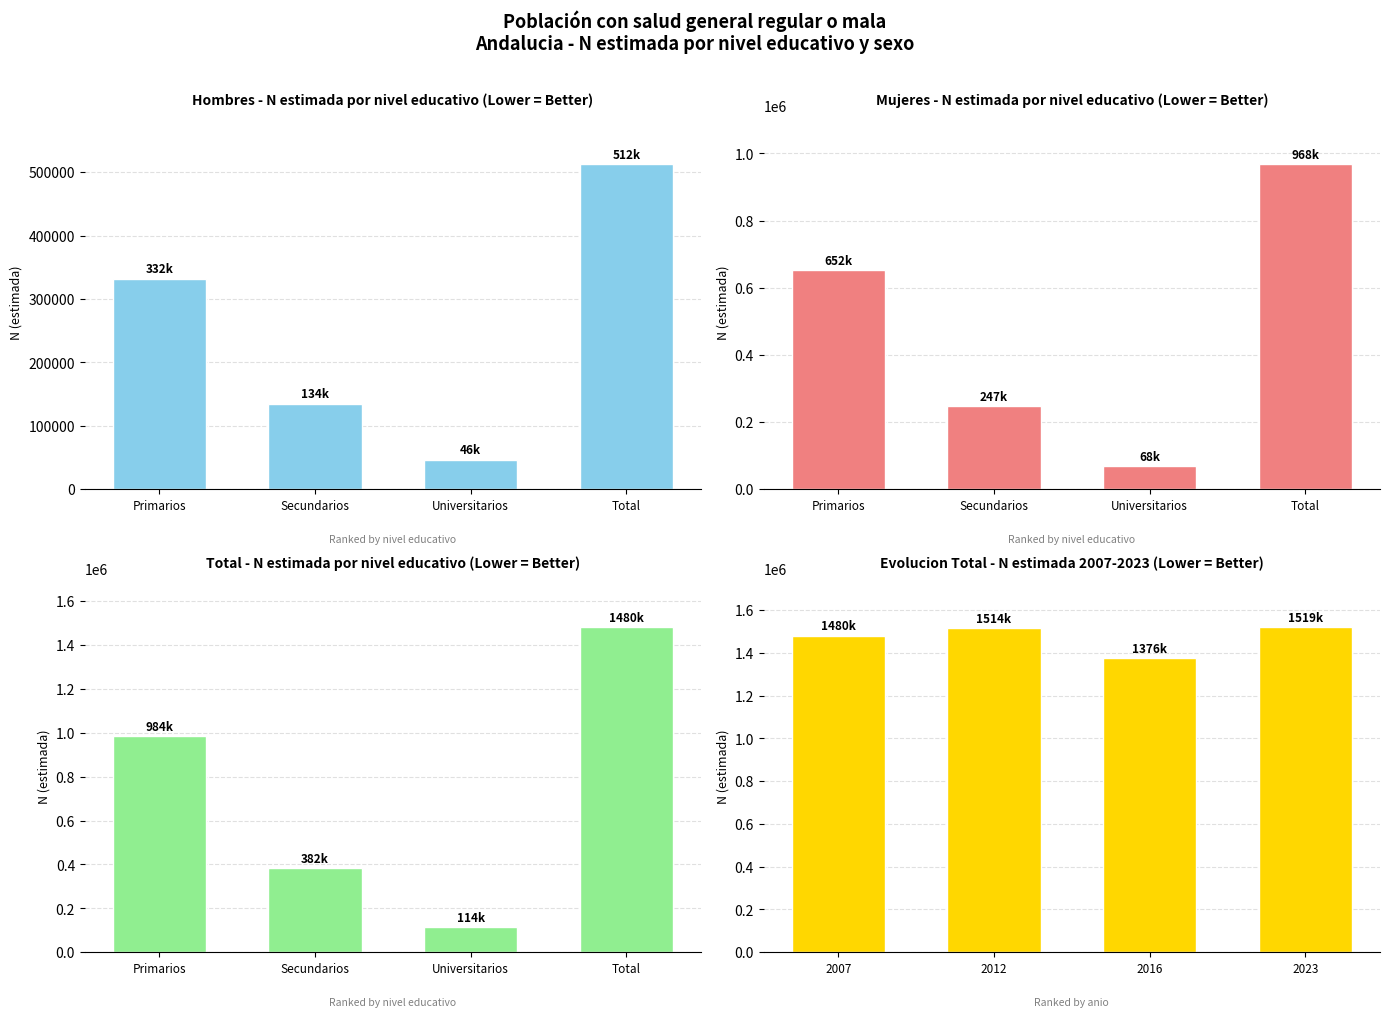

What is the label of the 2nd bar from the right?

Universitarios